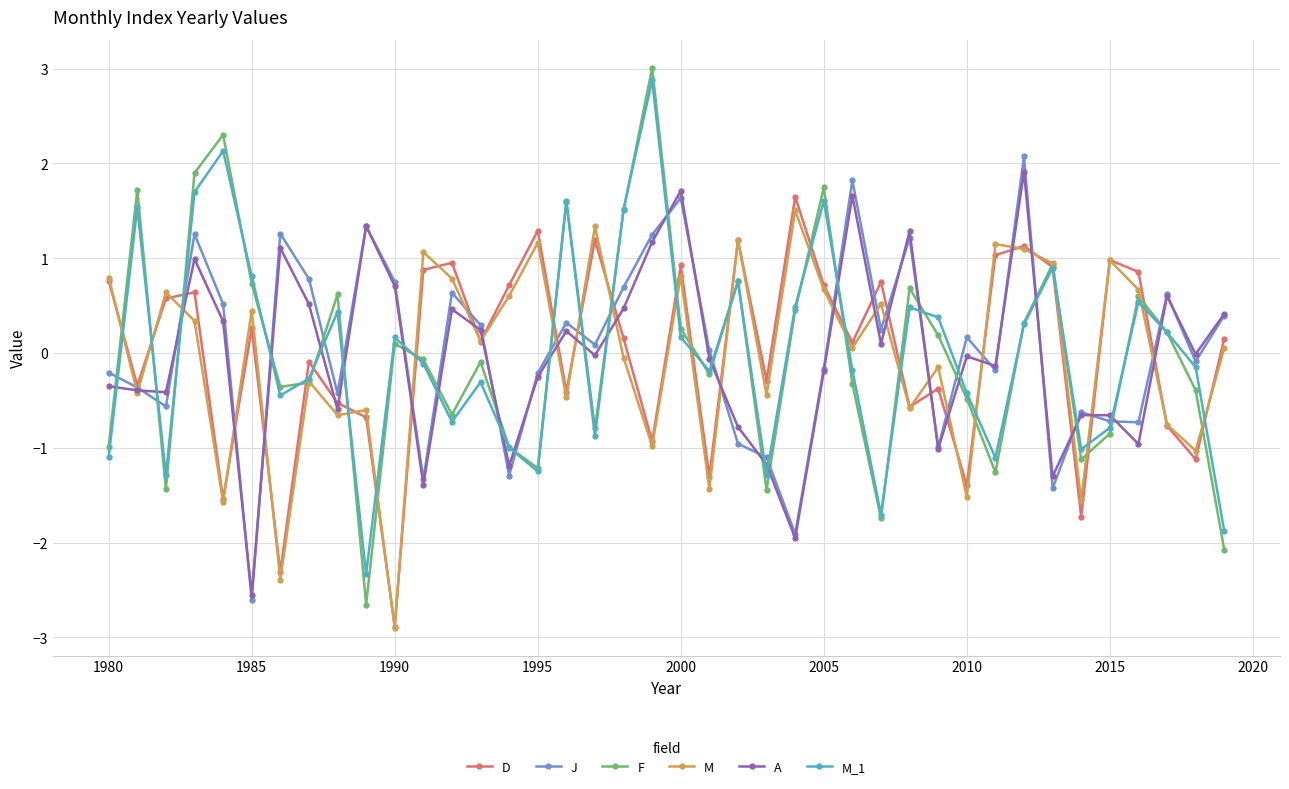

What is the value of the M_1 point at the 7th from the left?

-0.4